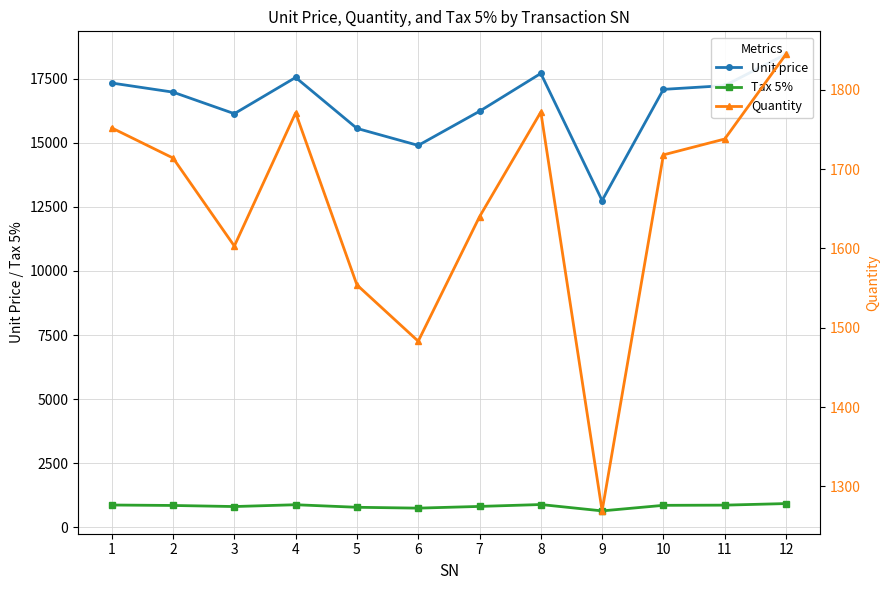

Count the number of data series in this chart.

3